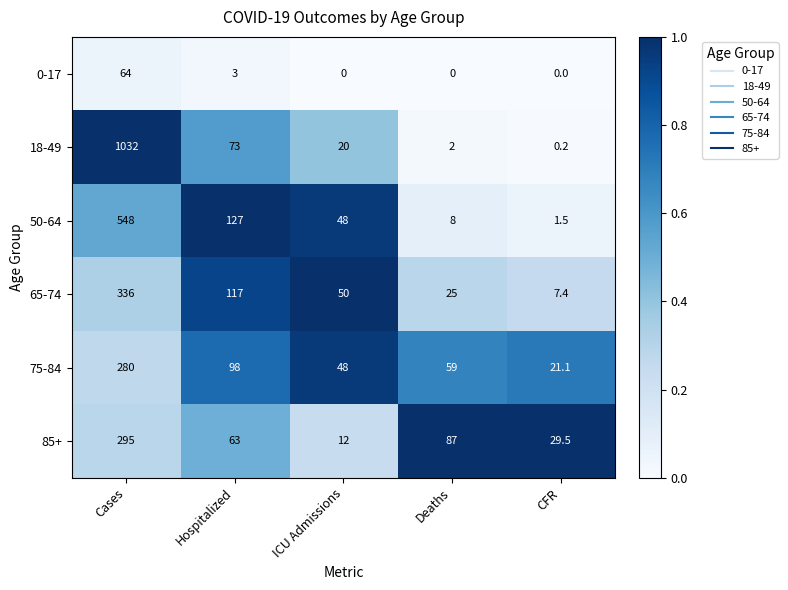

The 85+ series shows 295.0 at Cases. True or false?

True